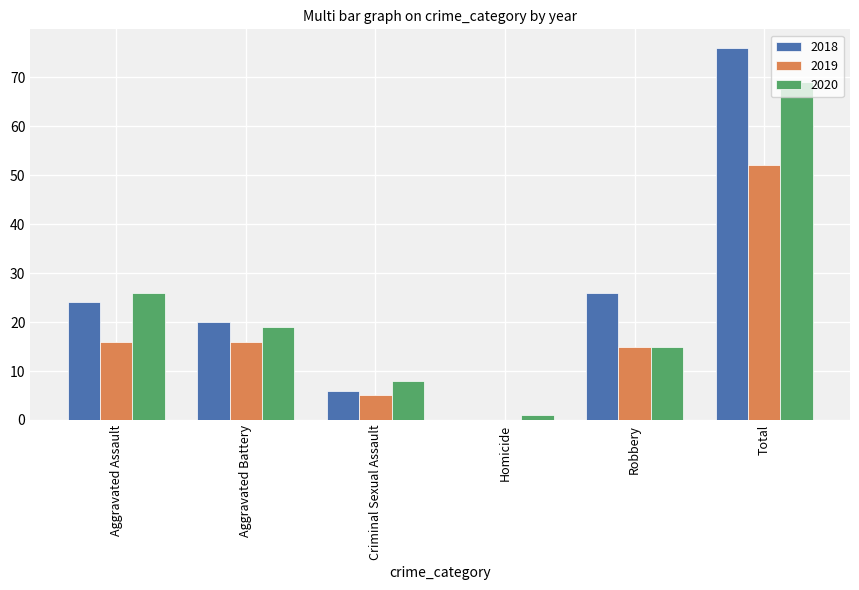

What is the sum of the 2020 values at Criminal Sexual Assault and Robbery?

23